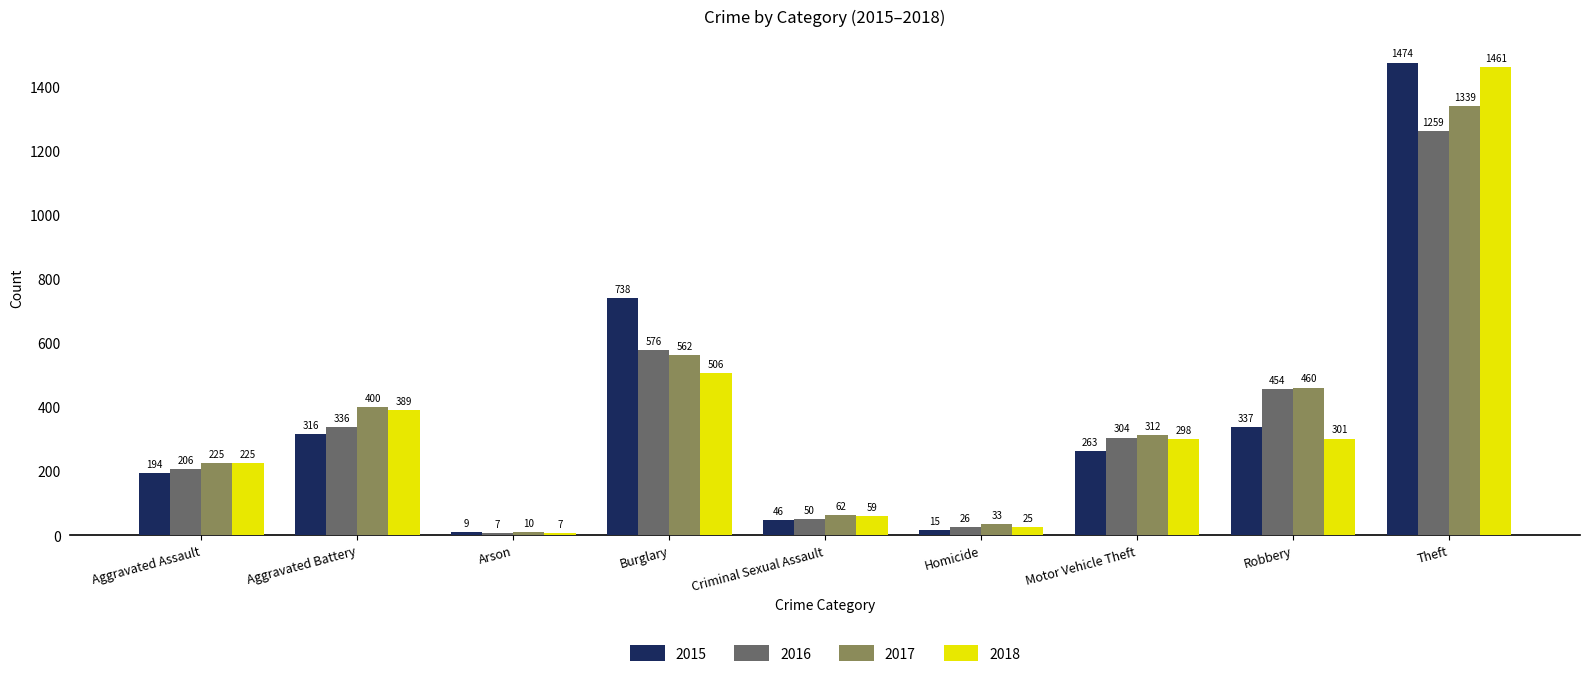

What is the difference between the maximum and minimum values in the 2015 series?

1465